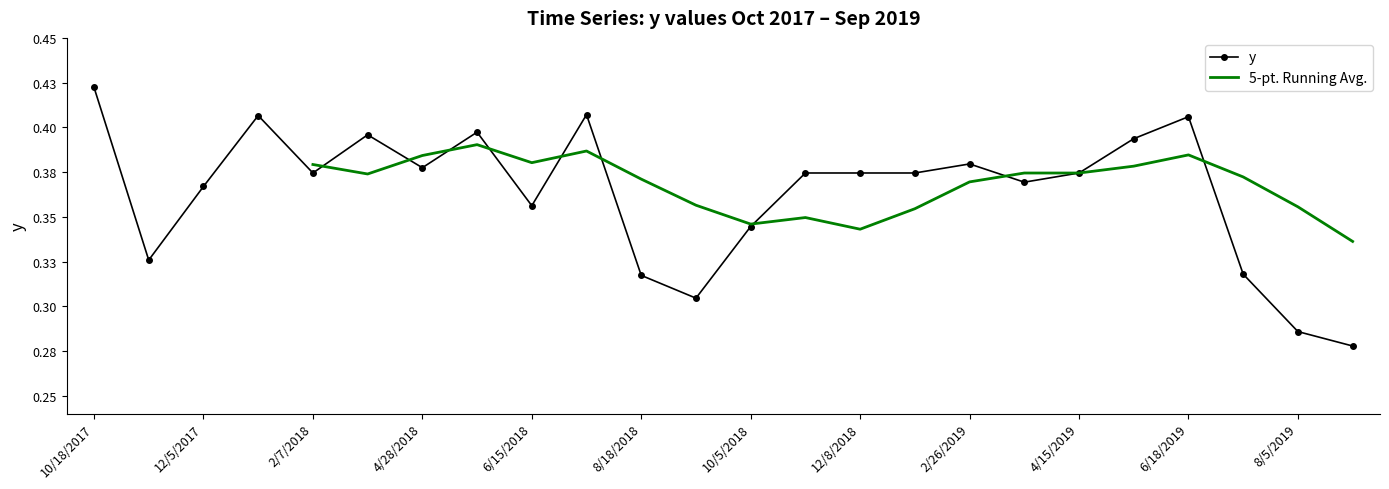

Read the value at 4/28/2018.

0.4